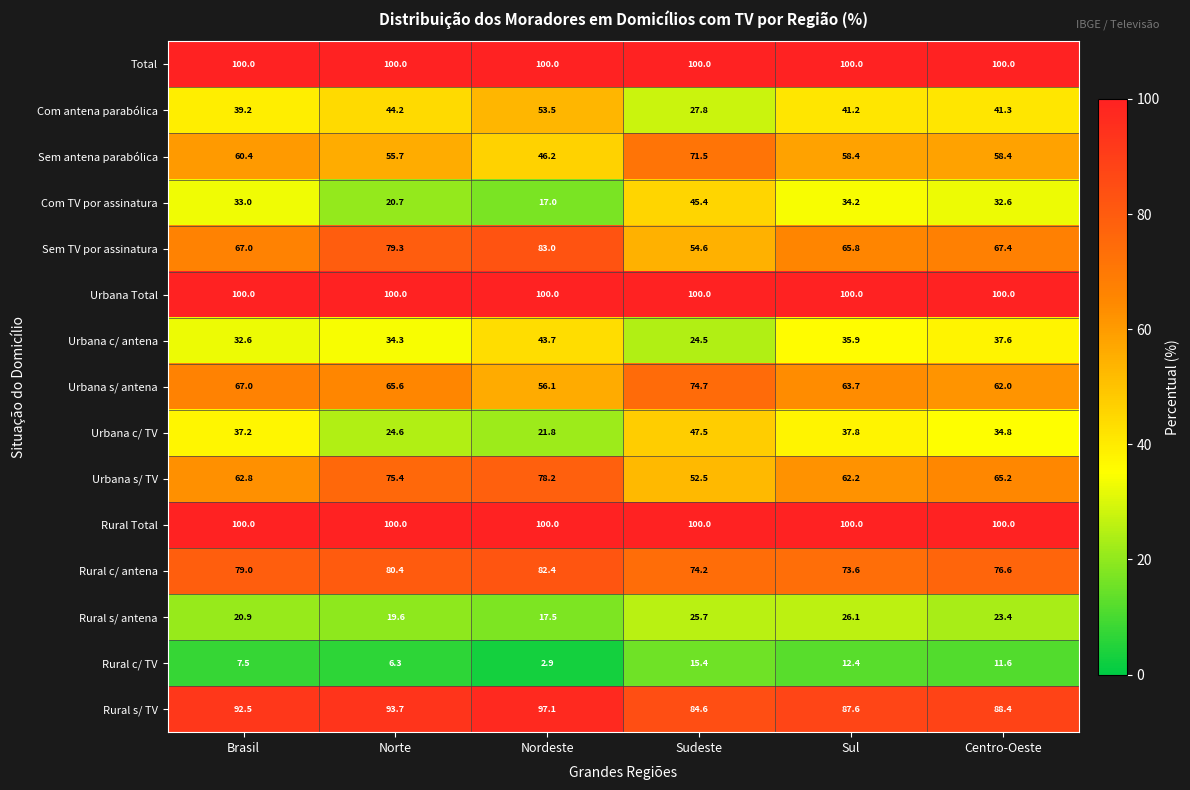

Is it true that Com TV por assinatura equals 34.2 at Sul?

True